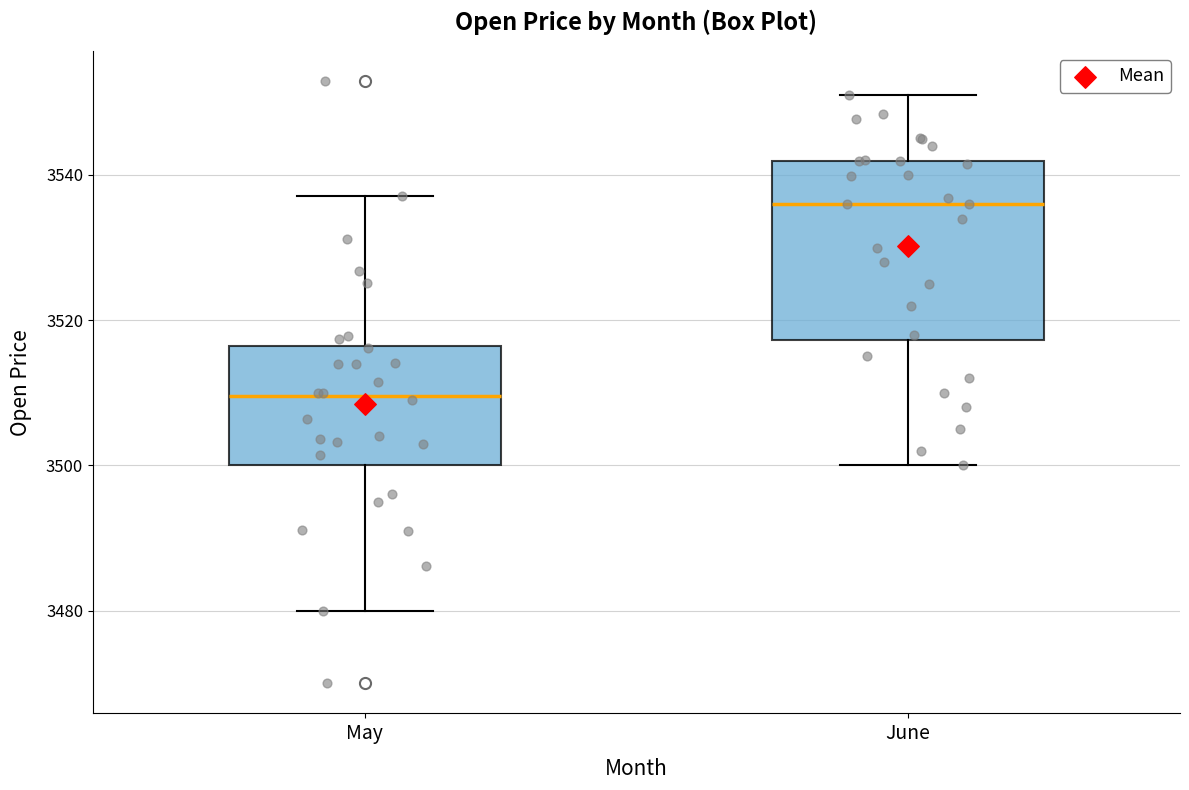

Reading left to right, read every box against the y-axis: the position of its median line, the range the box covers, and the ends of its whiskers. The values are not printed on the chart, so give them approximately, as read against the axis.

May: median 3510, box 3500 to 3516, whiskers 3480 to 3538
June: median 3536, box 3518 to 3542, whiskers 3500 to 3552